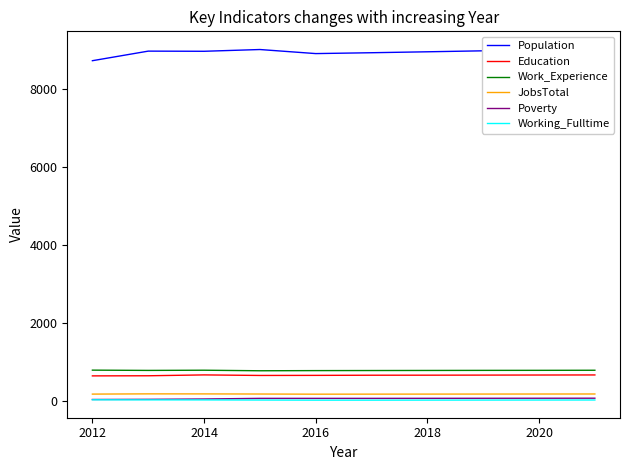

True or false: Poverty and JobsTotal cross at least once.

False